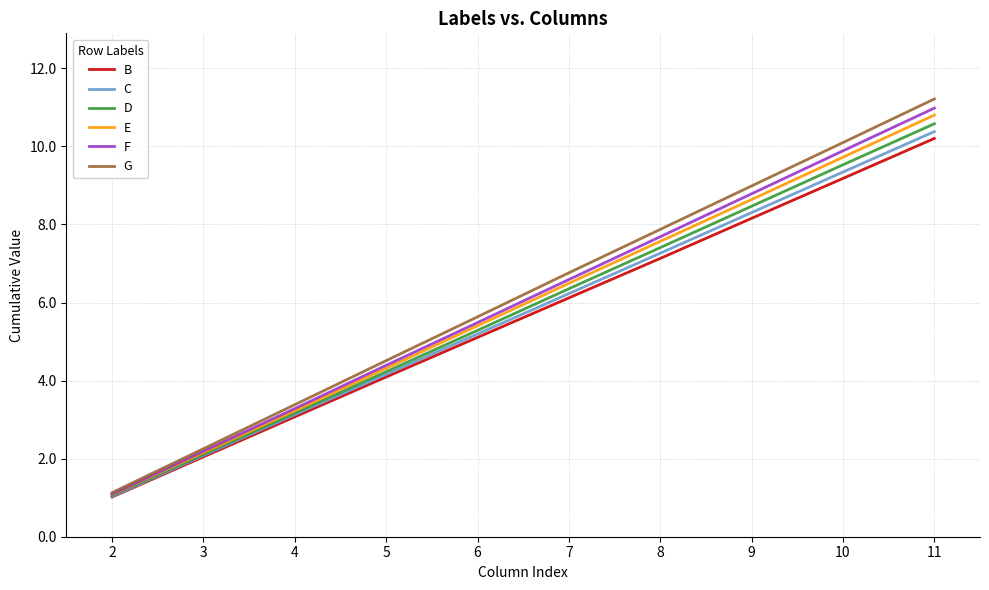

At which label does C first exceed 6?

7